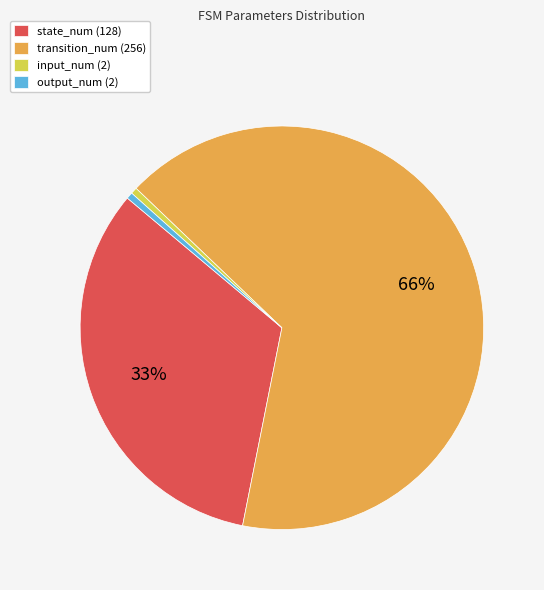

To the nearest percent, what percentage of the pie is output_num (2)?

1%